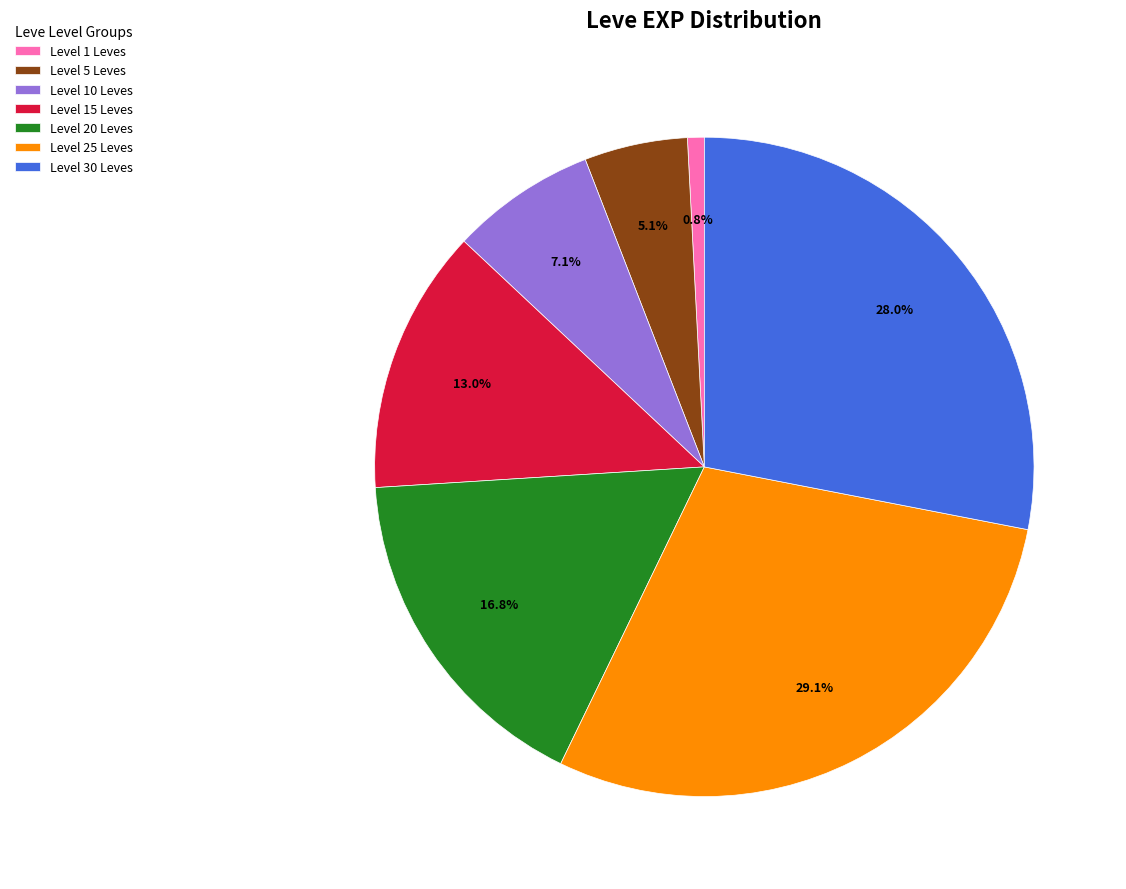

Which category has the smallest portion of the pie?

Level 1 Leves